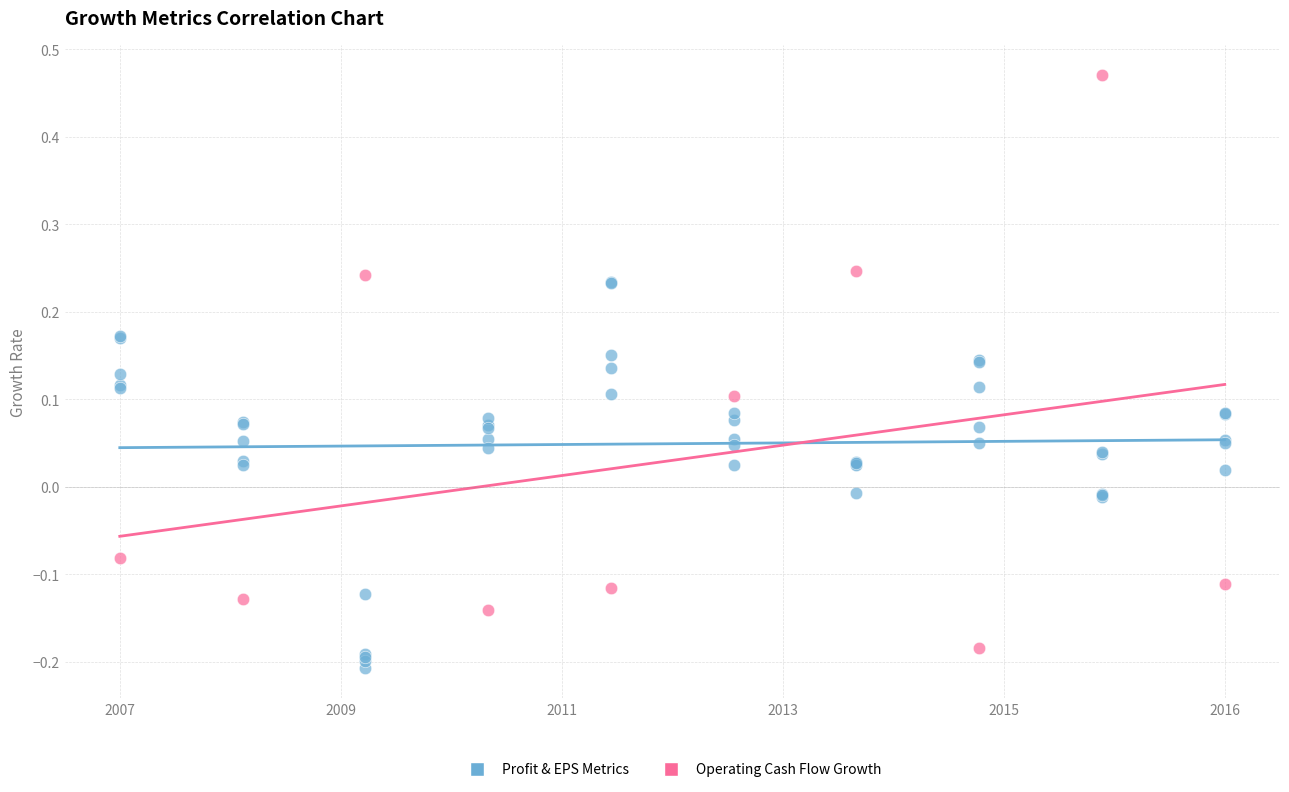

Which series reaches the minimum Y coordinate?

Profit & EPS Metrics